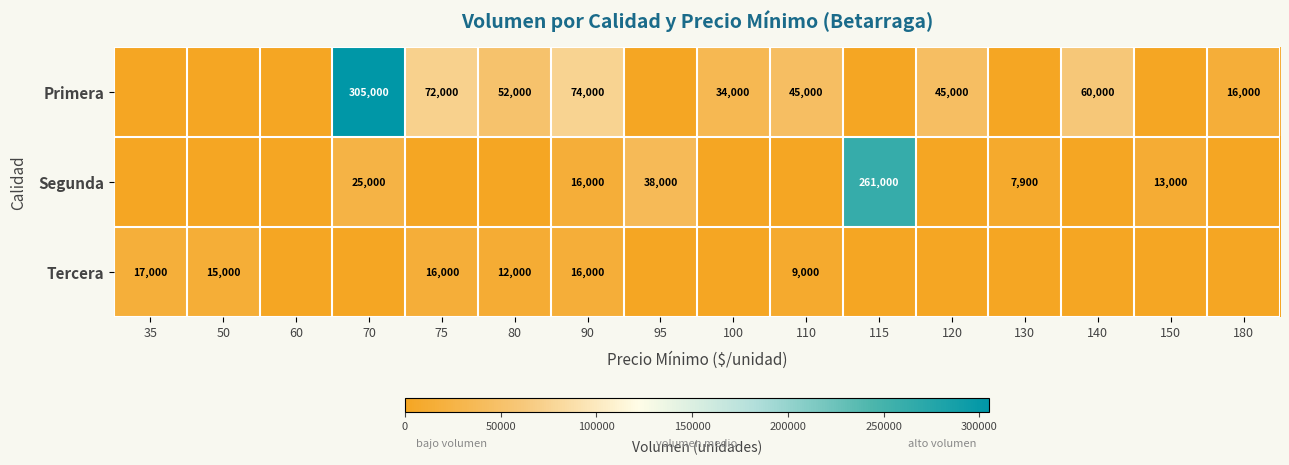

Is the value of Segunda at 150 greater than the value of Primera at 120?

No